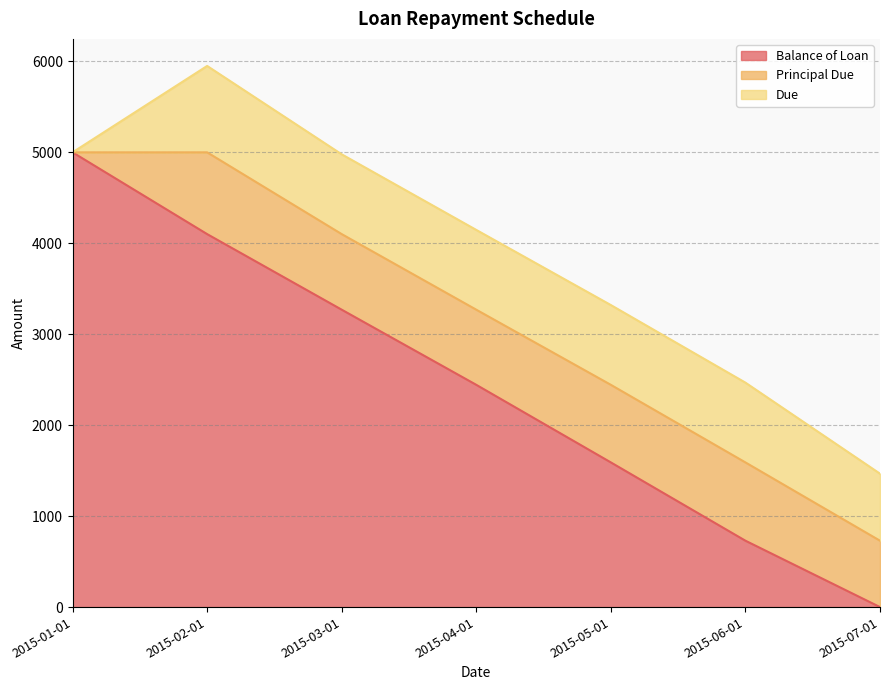

The value of Balance of Loan at 2015-07-01 is 0.0. True or false?

True